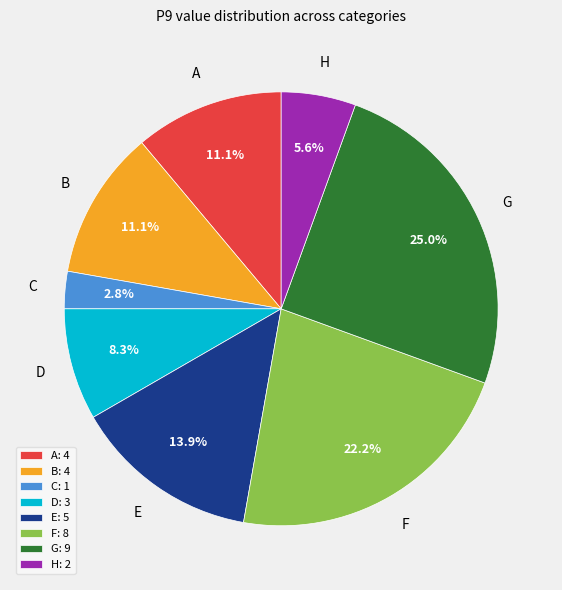

How many segments does this pie chart have?

8